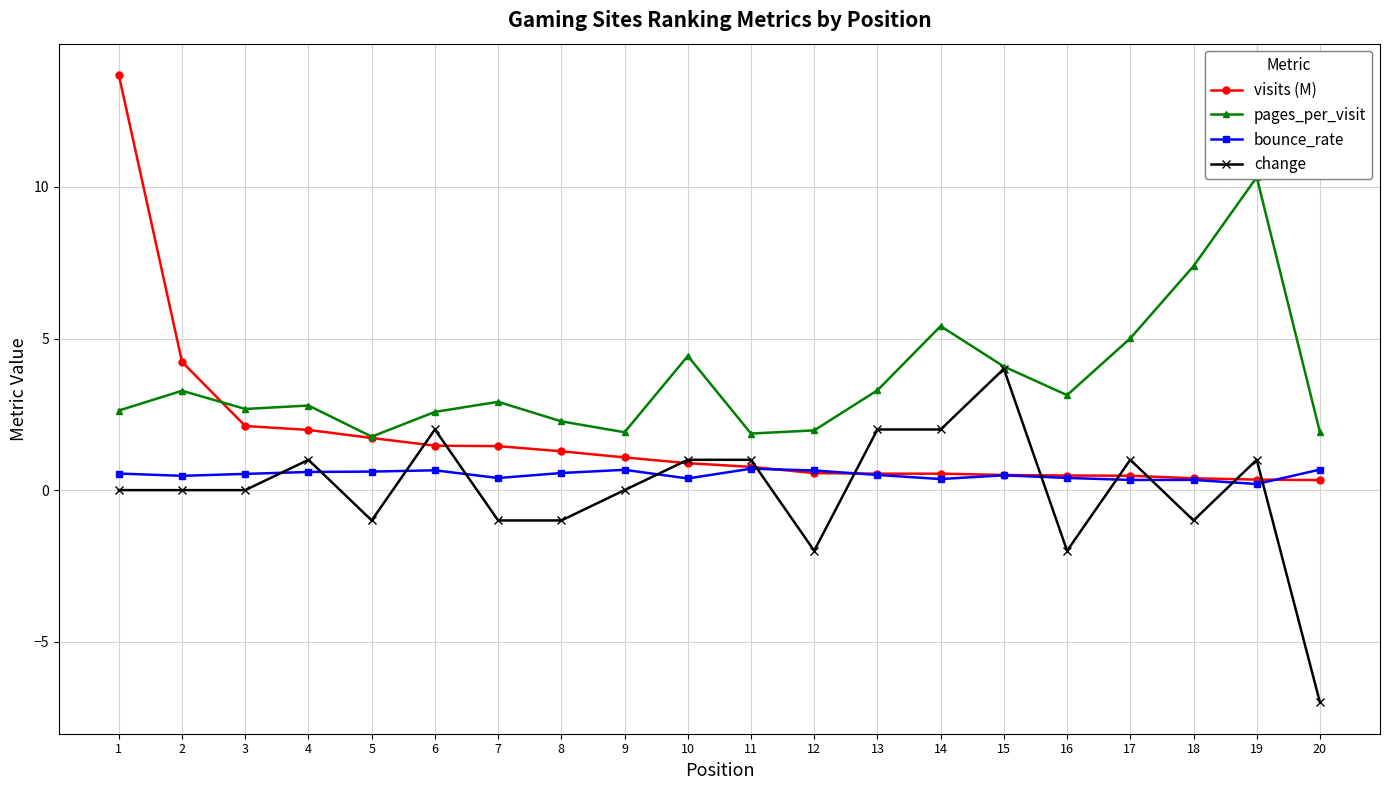

What is the difference between the maximum and minimum values in the visits (M) series?

13.4